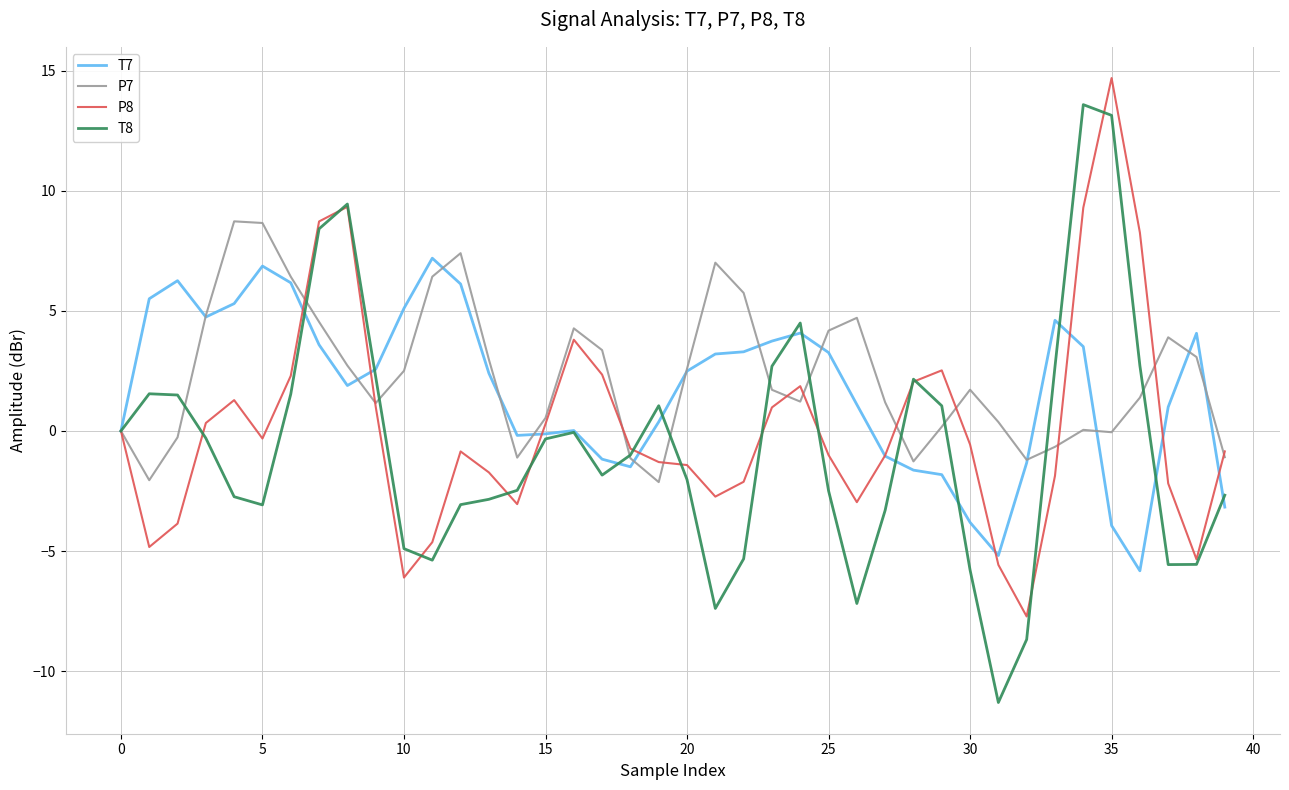

List the series in order of their overall mean, lowest first.

T8, P8, T7, P7